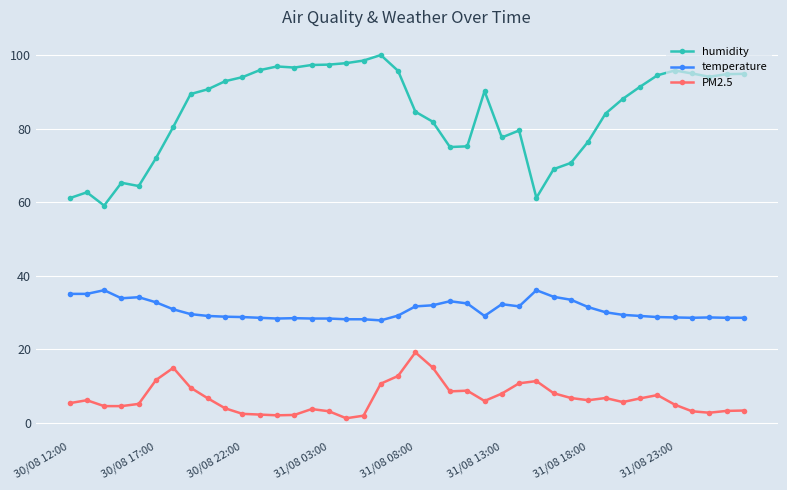

What is the average value of the humidity series?

84.6